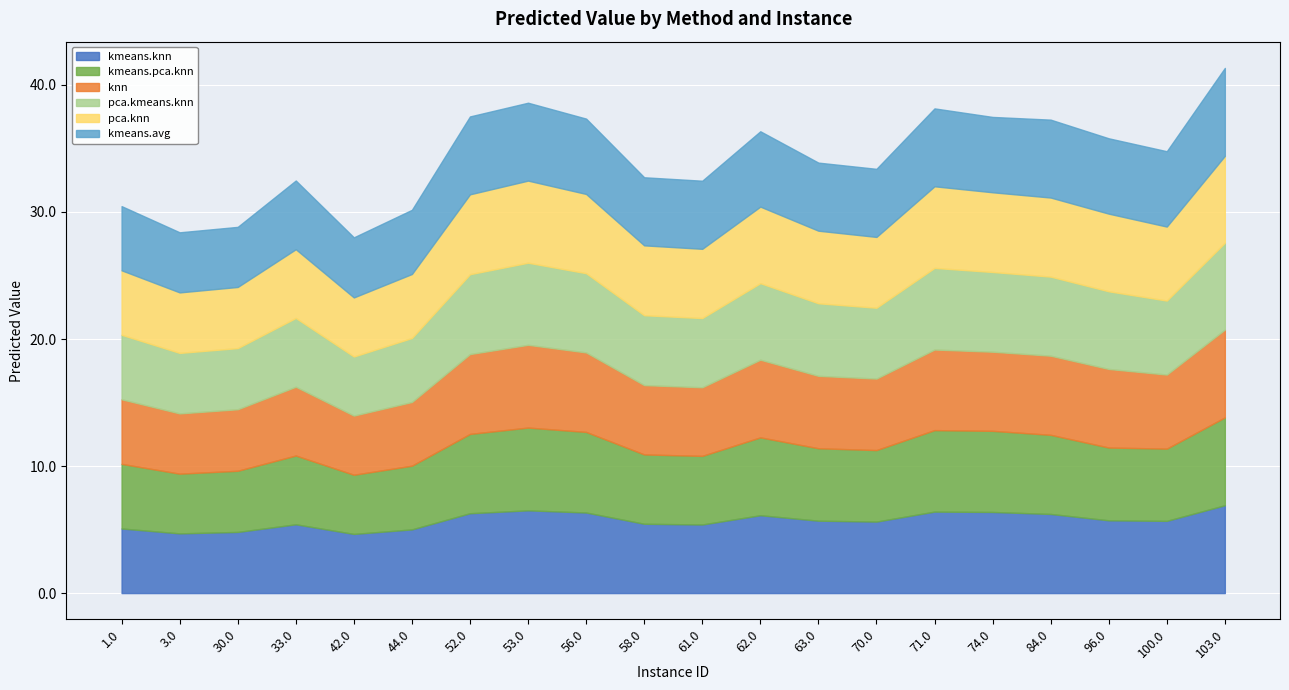

Rank the categories by kmeans.pca.knn value from lowest to highest.

42.0, 3.0, 30.0, 44.0, 1.0, 61.0, 33.0, 58.0, 70.0, 100.0, 63.0, 96.0, 62.0, 84.0, 52.0, 56.0, 74.0, 71.0, 53.0, 103.0